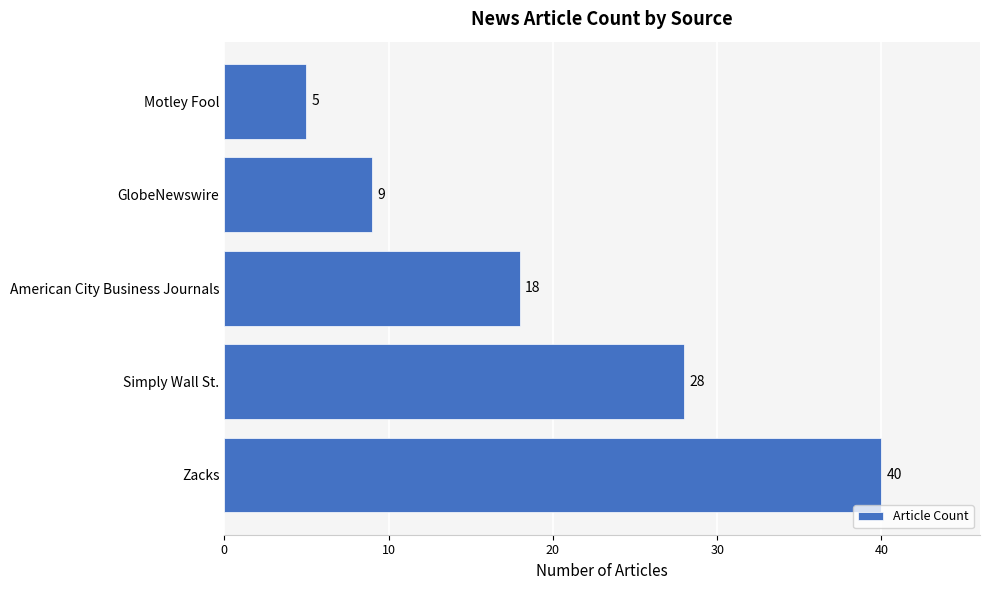

Does the chart contain stacked bars?

No